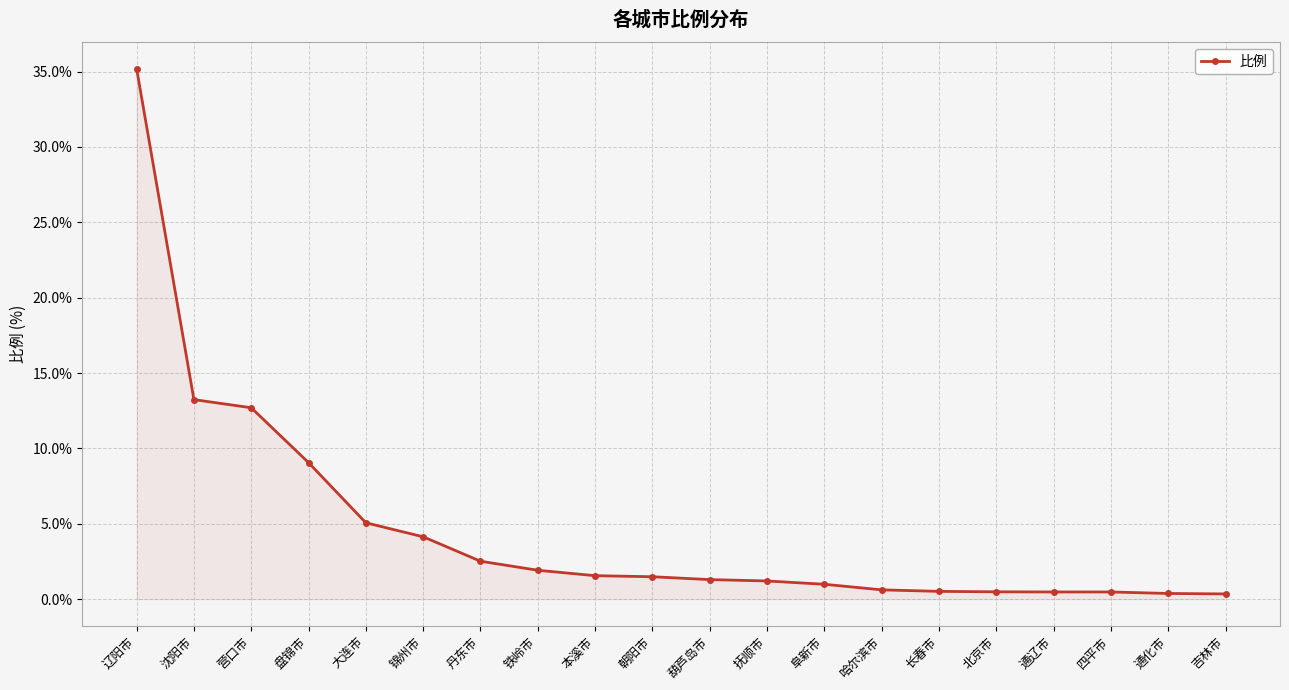

The chart shows a value of 5.0 at 沈阳市. True or false?

False